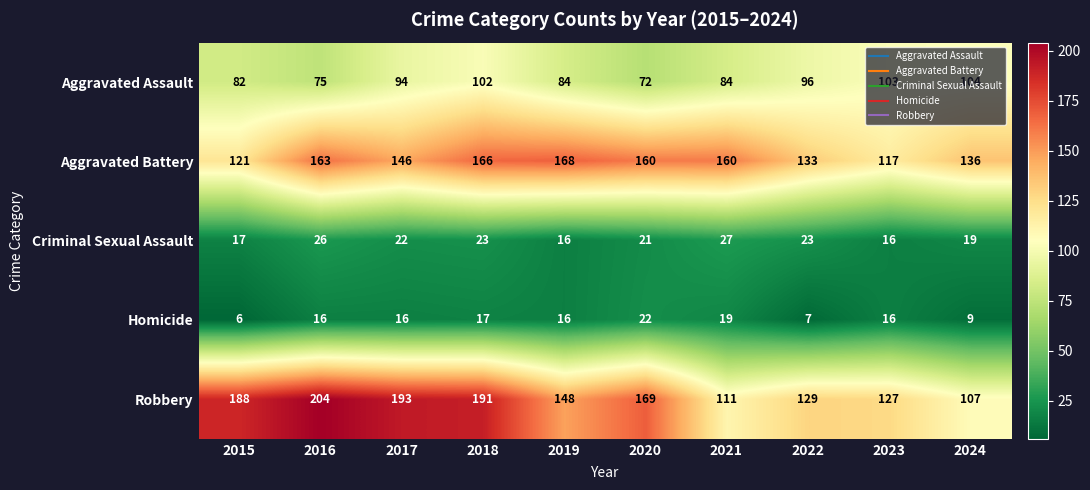

What is the maximum value shown in the chart?

204